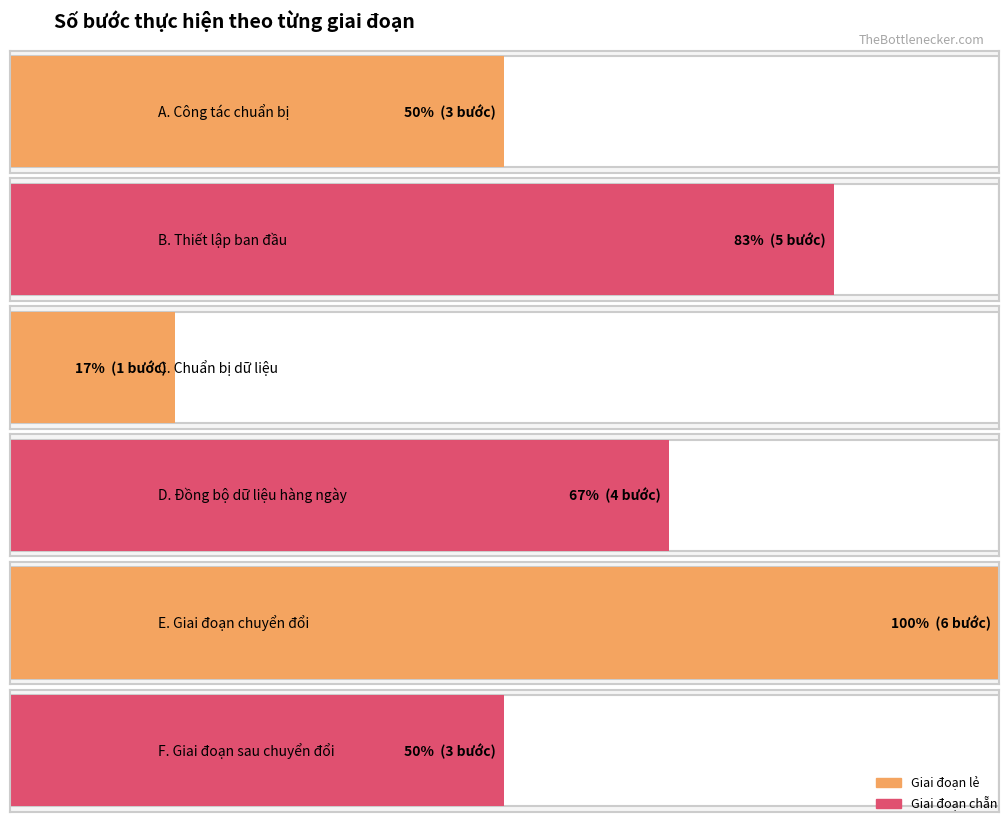

Which category has the highest value across all series?

E. Giai đoạn chuyển đổi